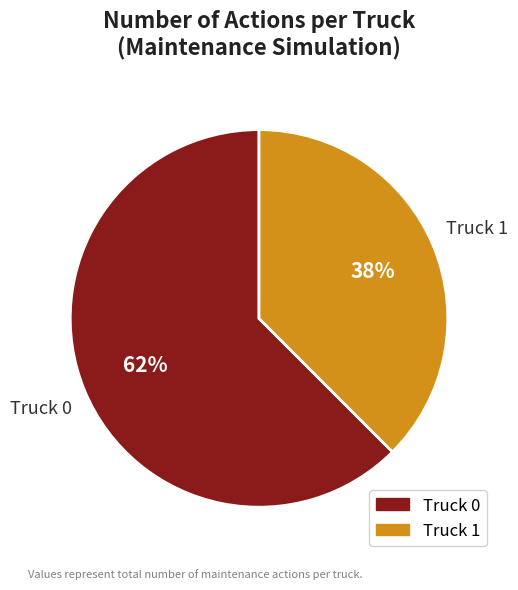

Is the sum of Truck 1 and Truck 0 greater than half?

Yes